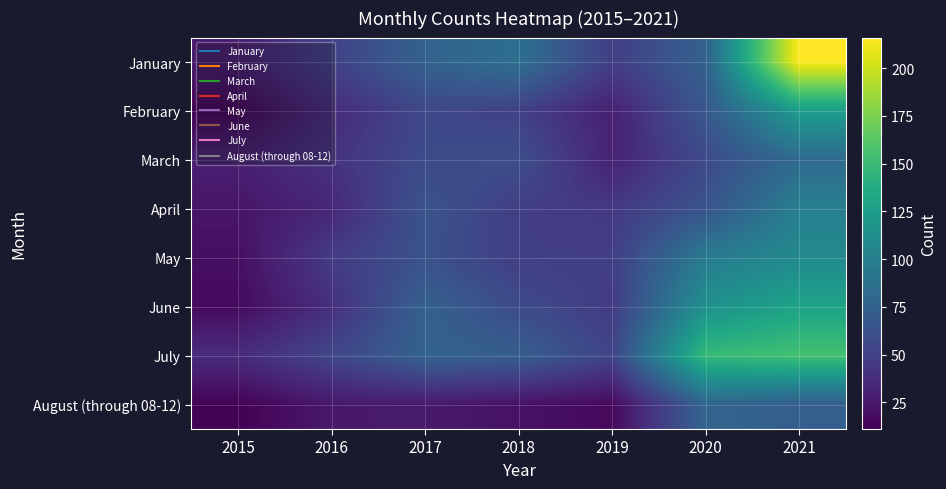

At 2021, list the series in order from smallest to largest.

August (through 08-12), March, April, May, February, June, July, January